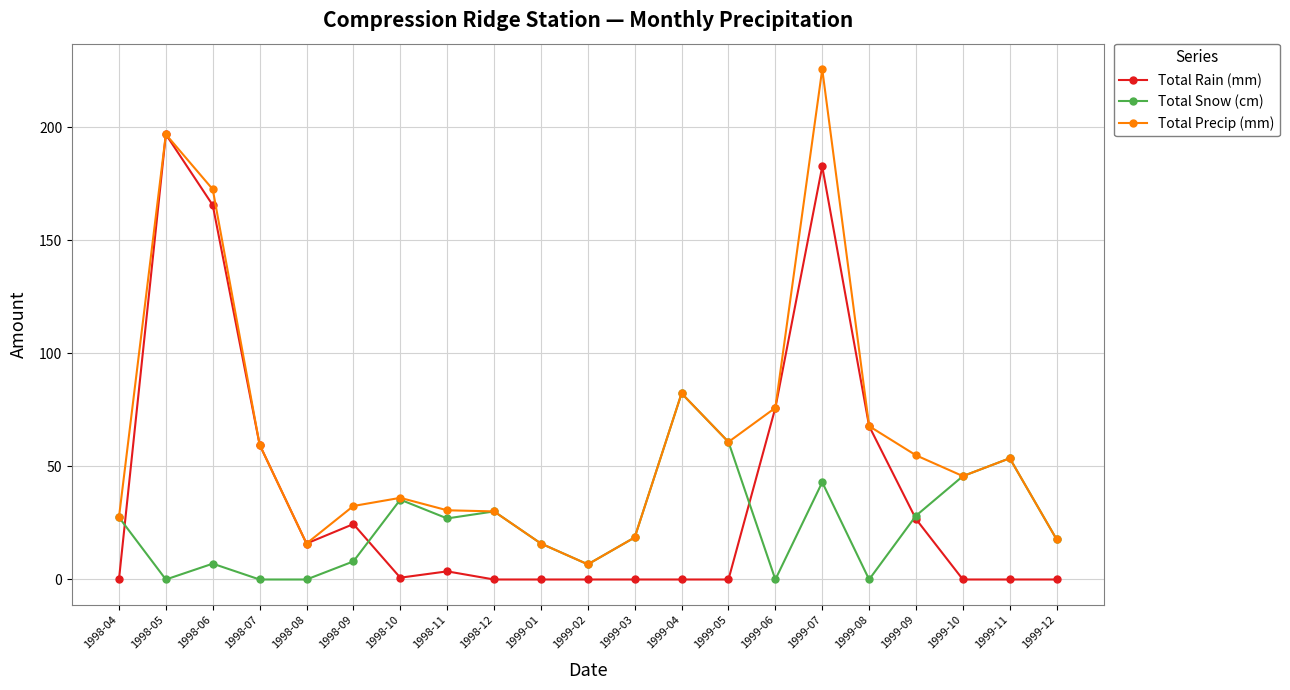

Does the chart have visible grid lines?

Yes